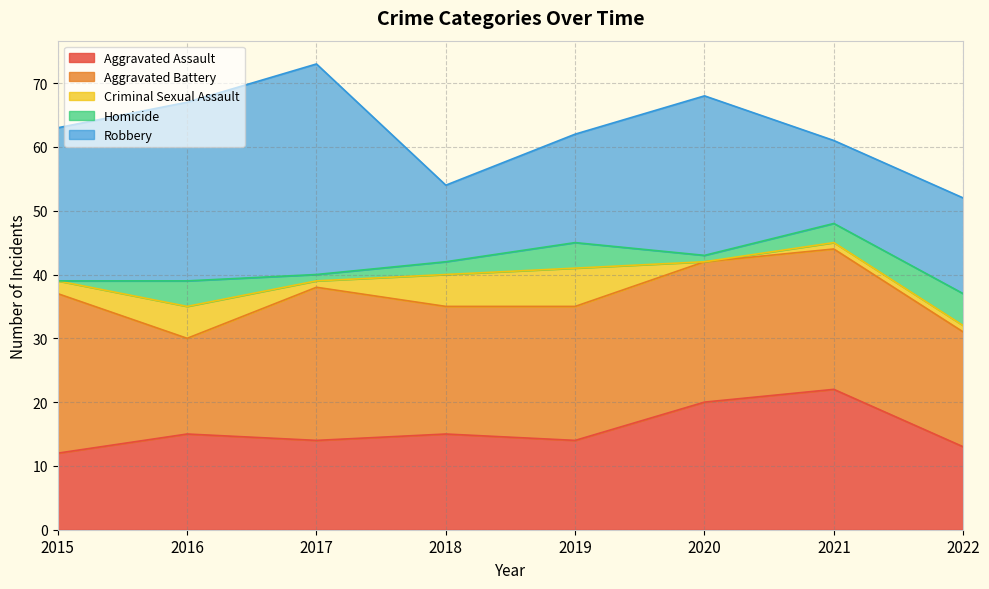

Which has a higher value, 2017 or 2016?

2016